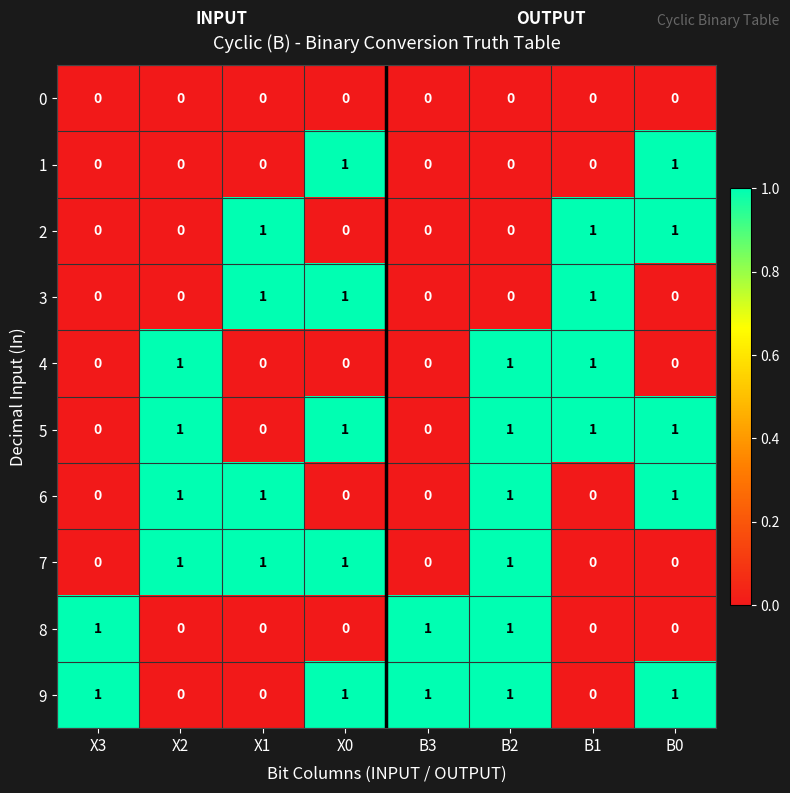

The value of 4 at X1 is 0. True or false?

True